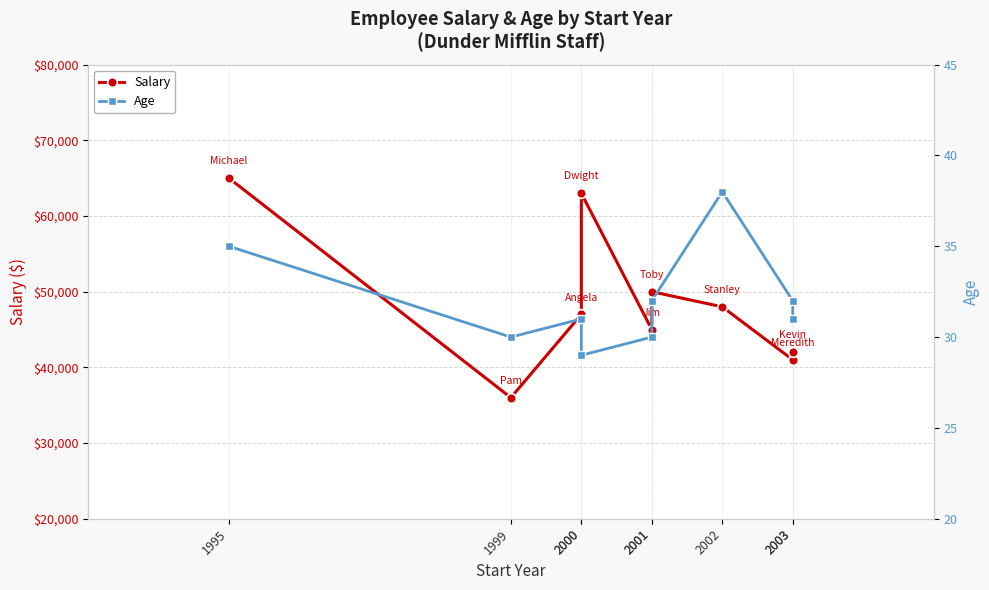

True or false: Age and Salary intersect in this chart.

False